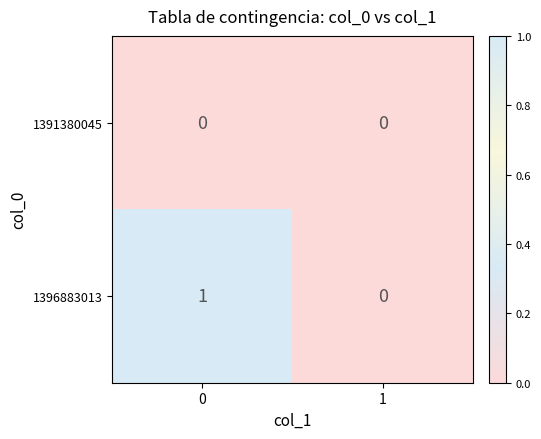

Count the number of categories in the chart.

2